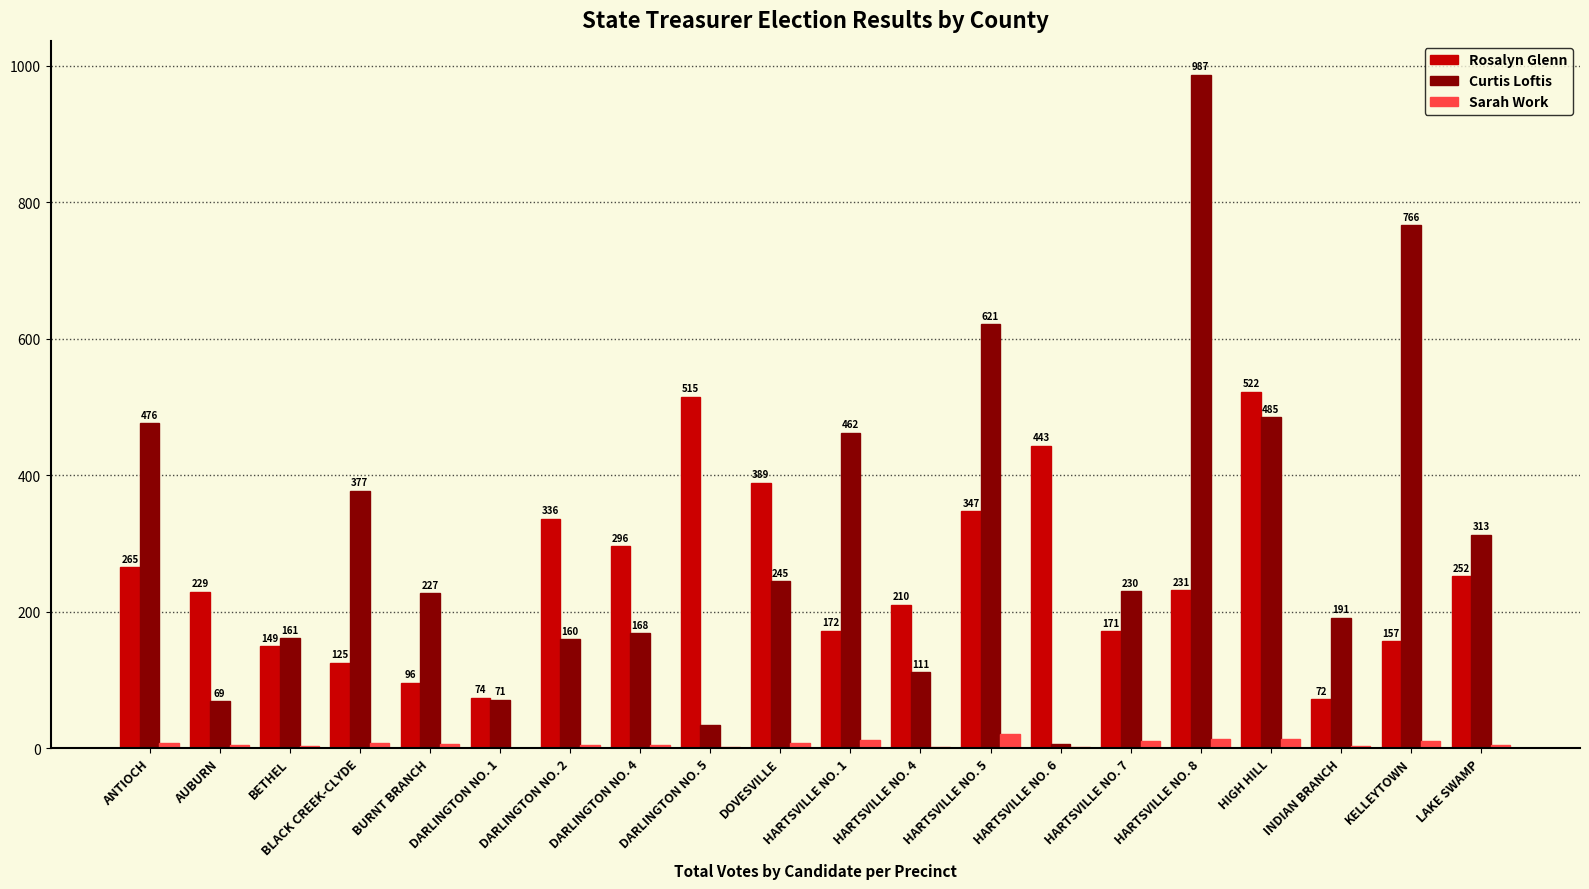

The value of Rosalyn Glenn at DARLINGTON NO. 4 is 66. True or false?

False